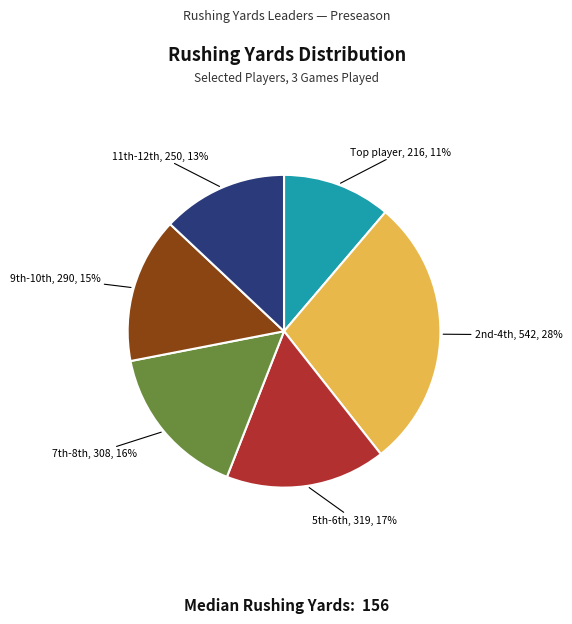

To the nearest percent, what is the difference between the largest and smallest slice percentages?

17%